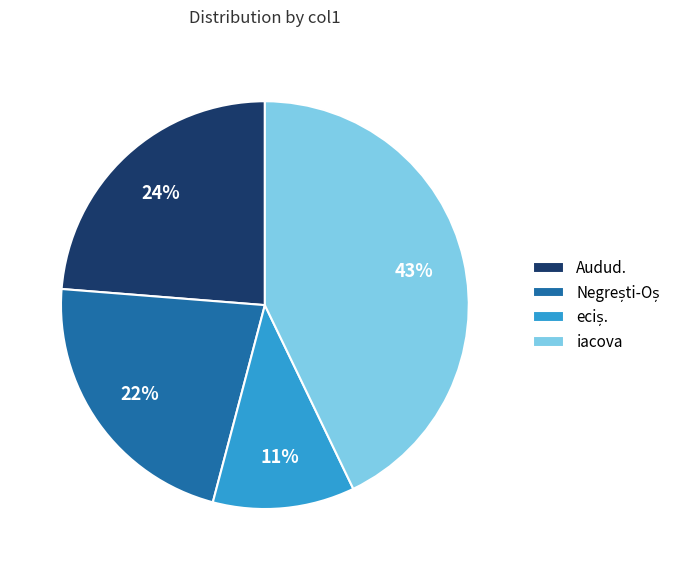

How many slices are in this pie chart?

4